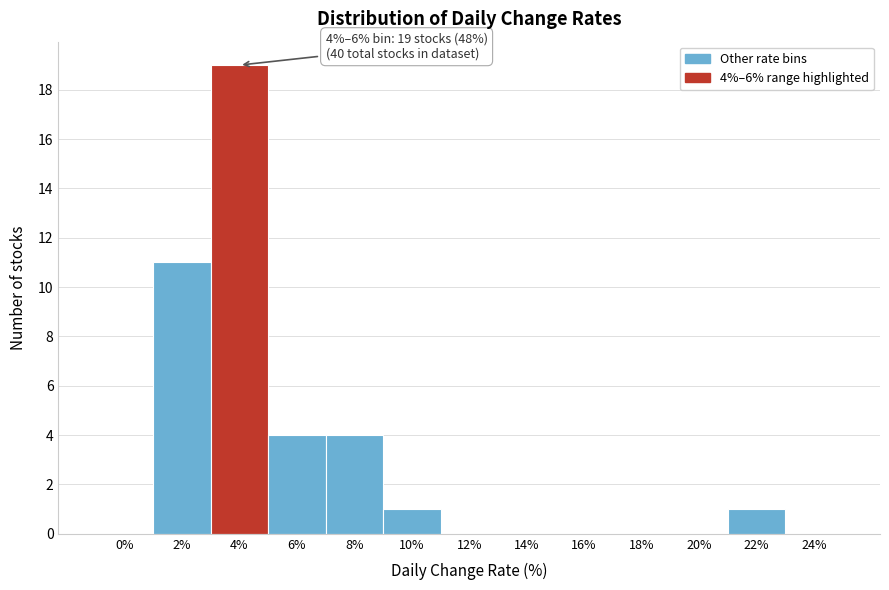

Reading left to right, list all the values displayed in this chart.

0%=0	2%=11	4%=19	6%=4	8%=4	10%=1	12%=0	14%=0	16%=0	18%=0	20%=0	22%=1	24%=0